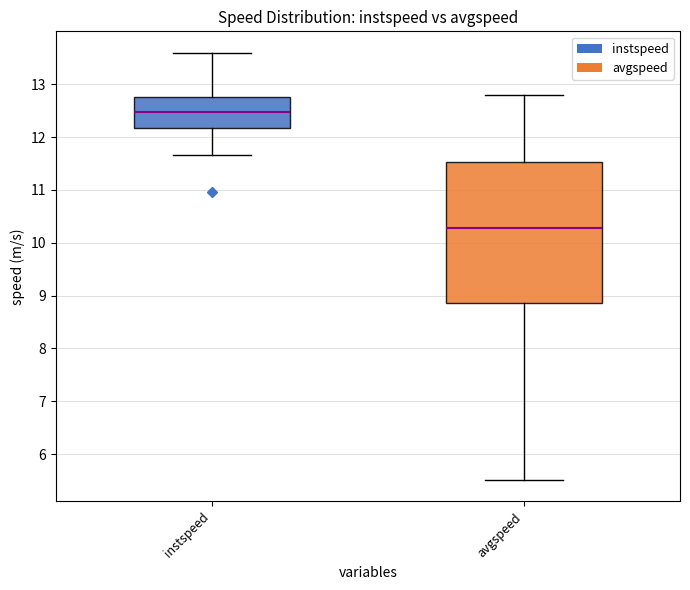

Reading left to right, transcribe this box plot: for each box, give where its median line is, the range the box spans, and where its two whiskers end, as read against the y-axis. The values are not printed on the chart, so give them approximately, as read against the axis.

instspeed: median 12.5, box 12.2 to 12.7, whiskers 11.7 to 13.6
avgspeed: median 10.3, box 8.9 to 11.5, whiskers 5.5 to 12.8